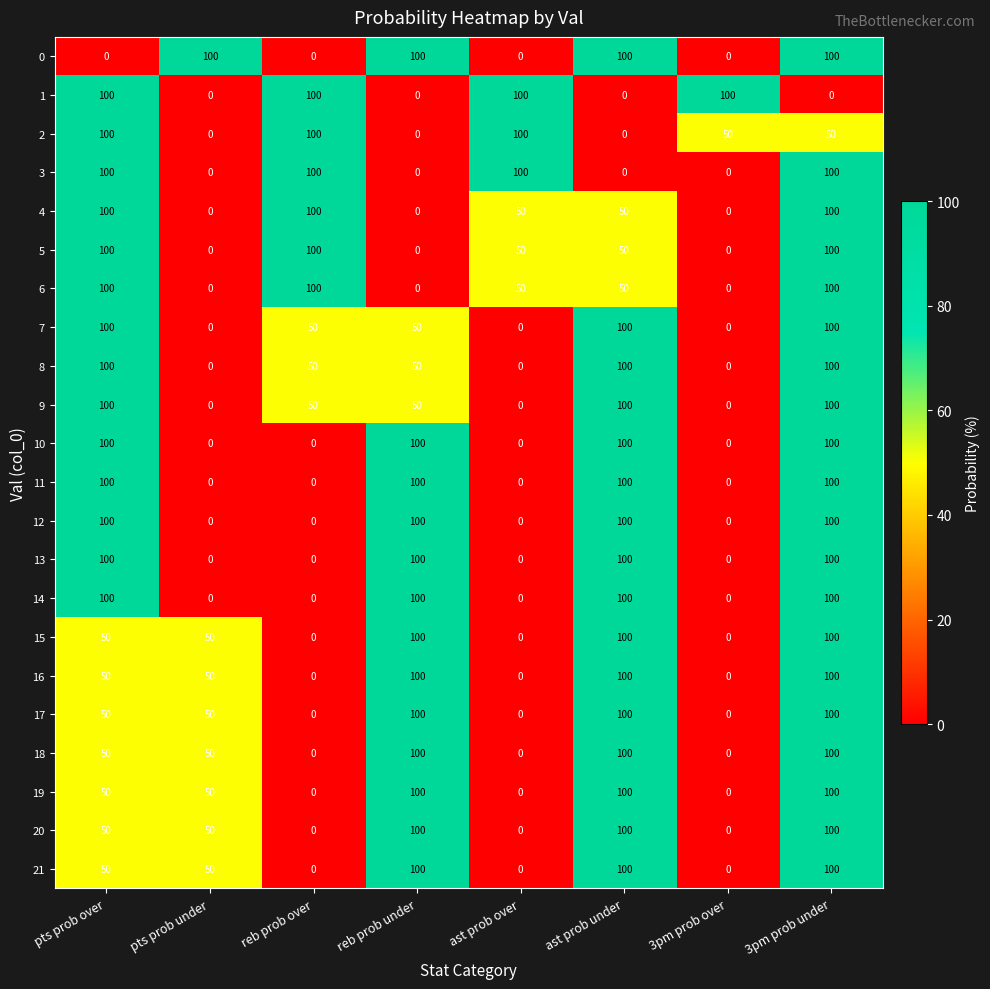

How many data points does each series have?

8